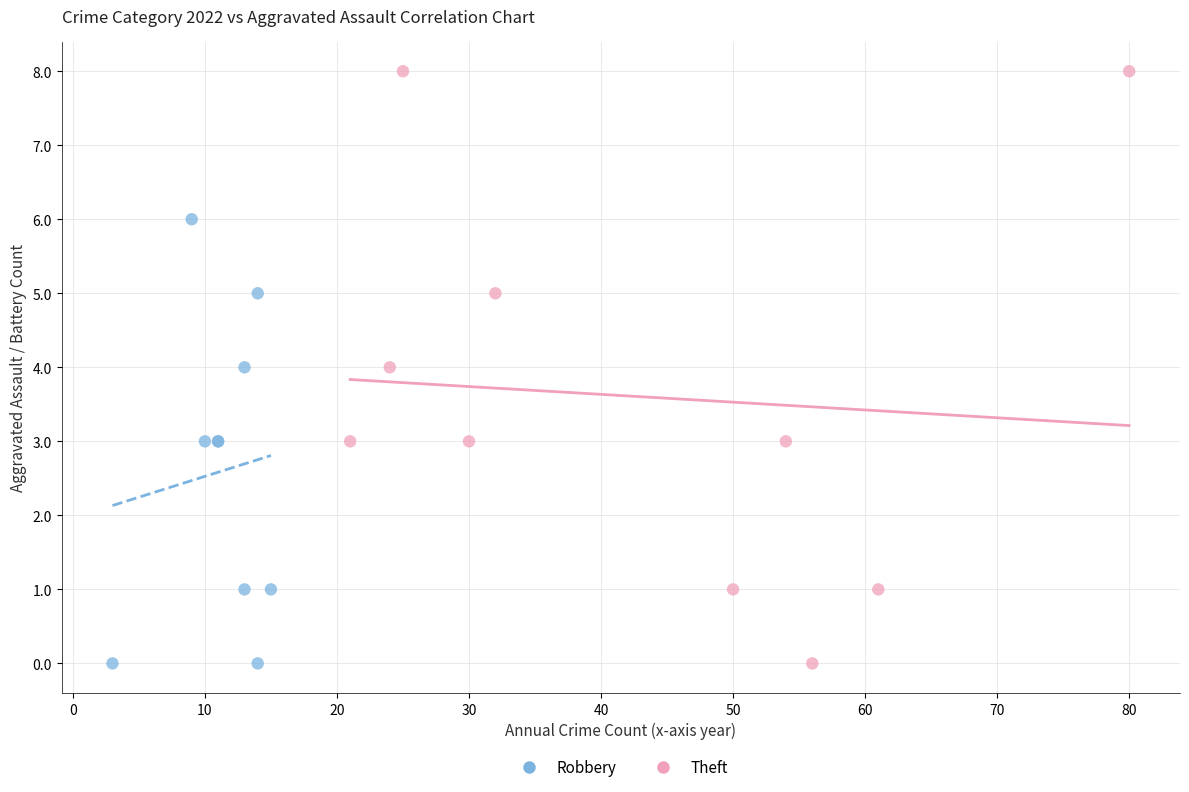

Which series has the largest Y range (max minus min)?

Theft